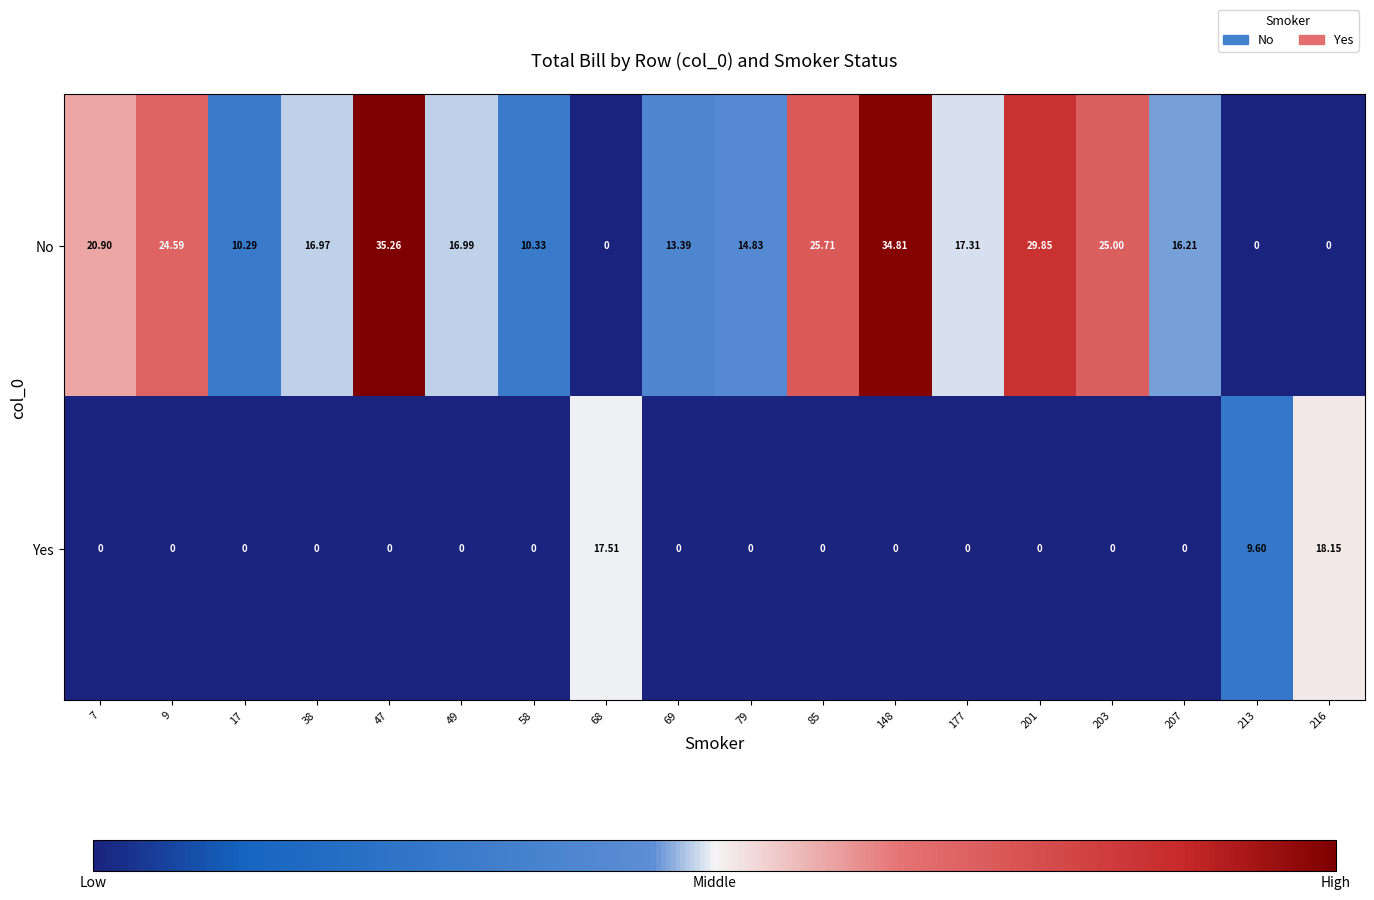

At how many categories does at least one series exceed 17?

10